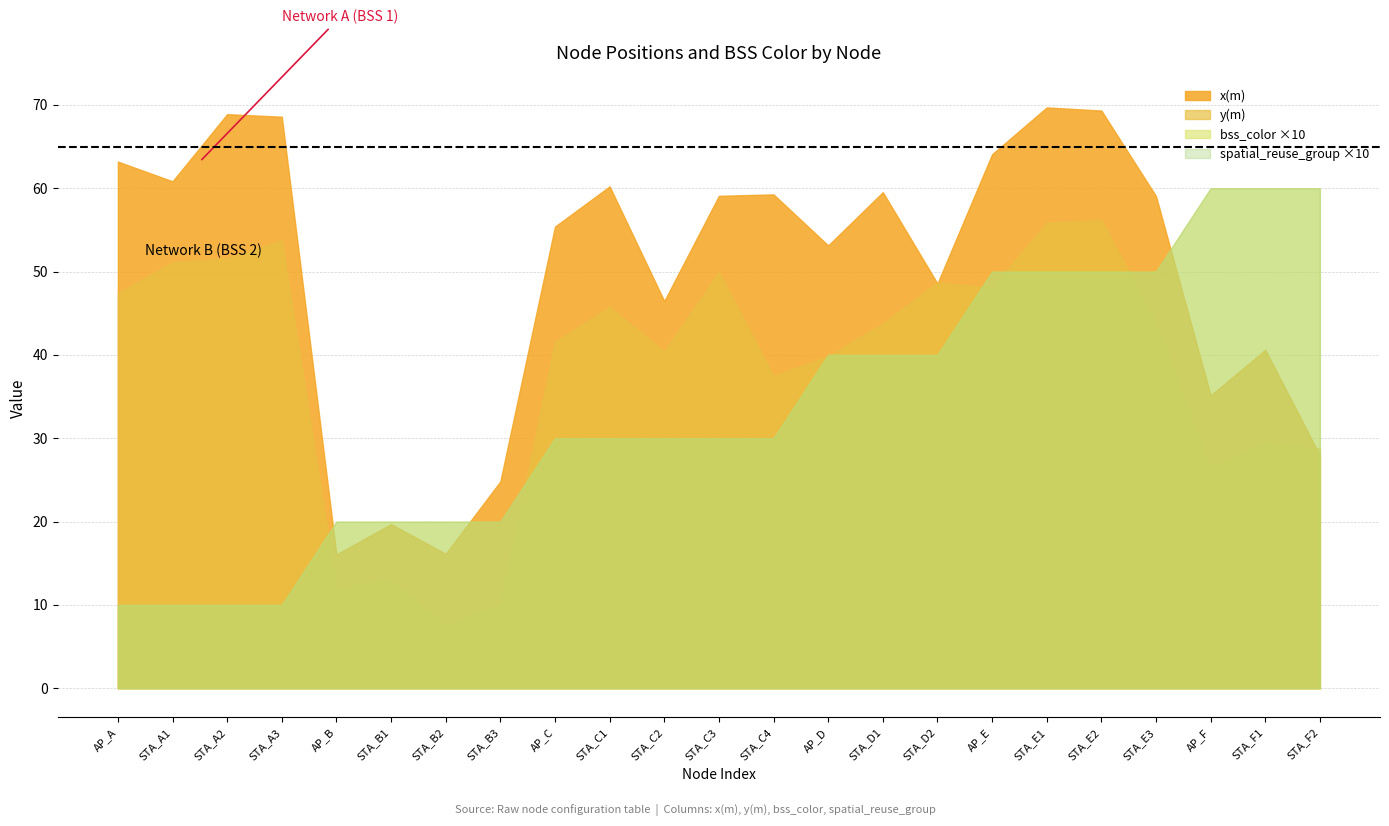

Which category has the lowest value across all series?

AP_A